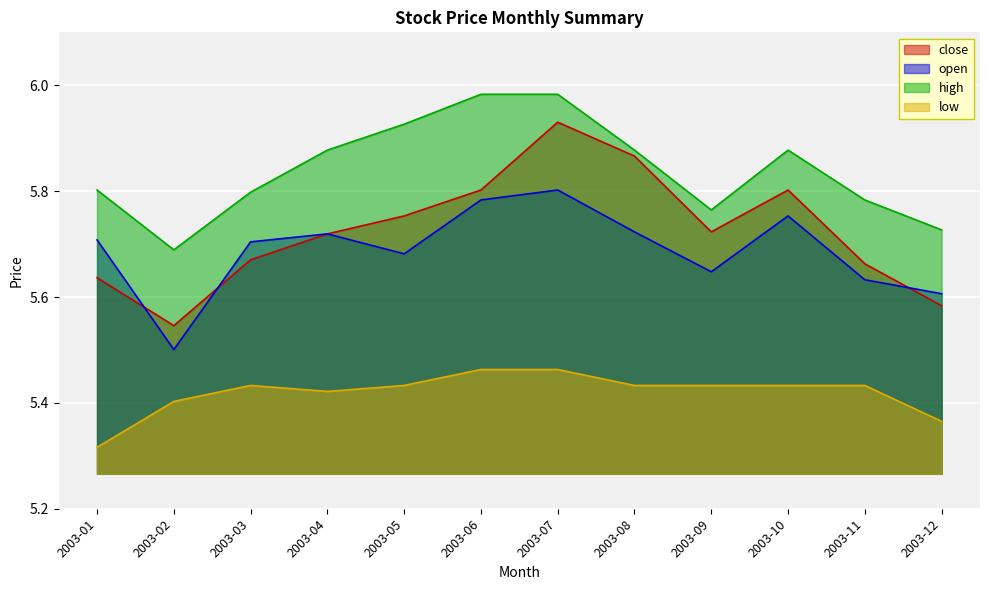

True or false: low and open cross at least once.

False